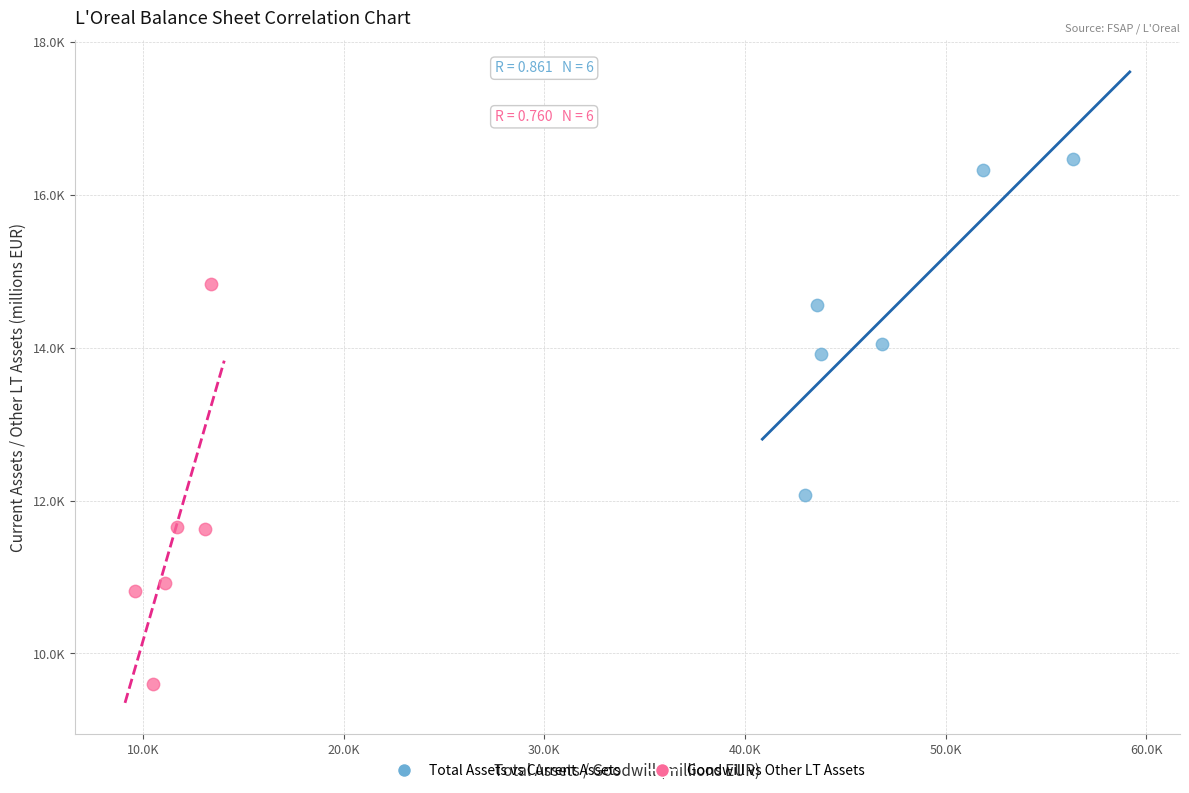

Which series contains the highest Y value?

Total Assets vs Current Assets